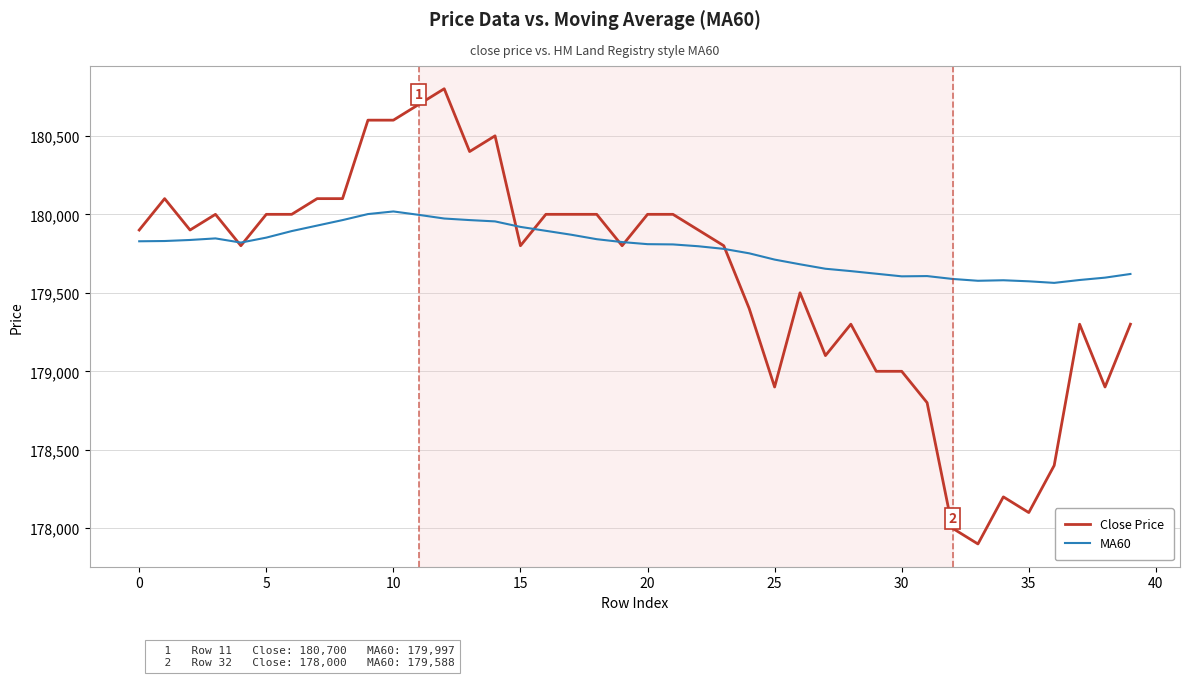

Rank the series by their average value, from highest to lowest.

MA60, Close Price